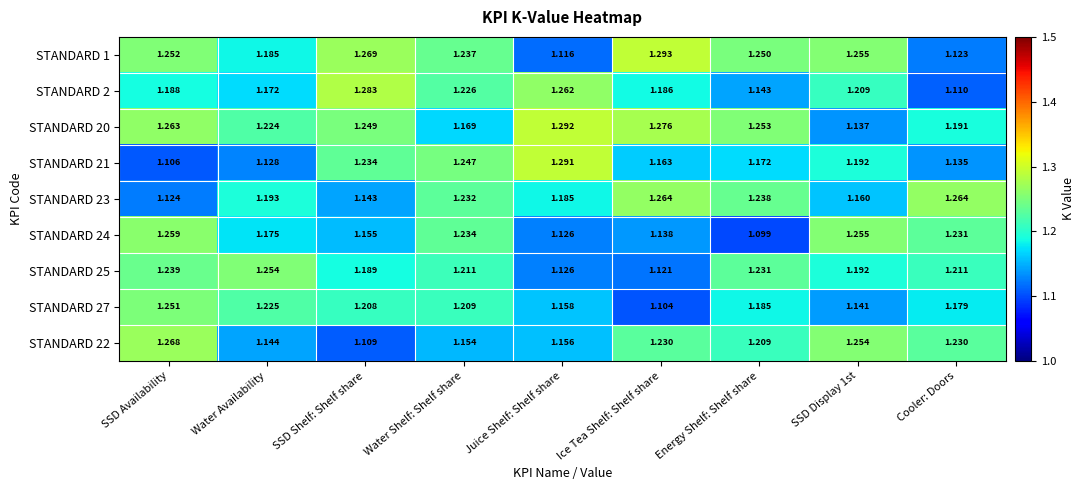

Which series has the widest spread of values?

STANDARD 21